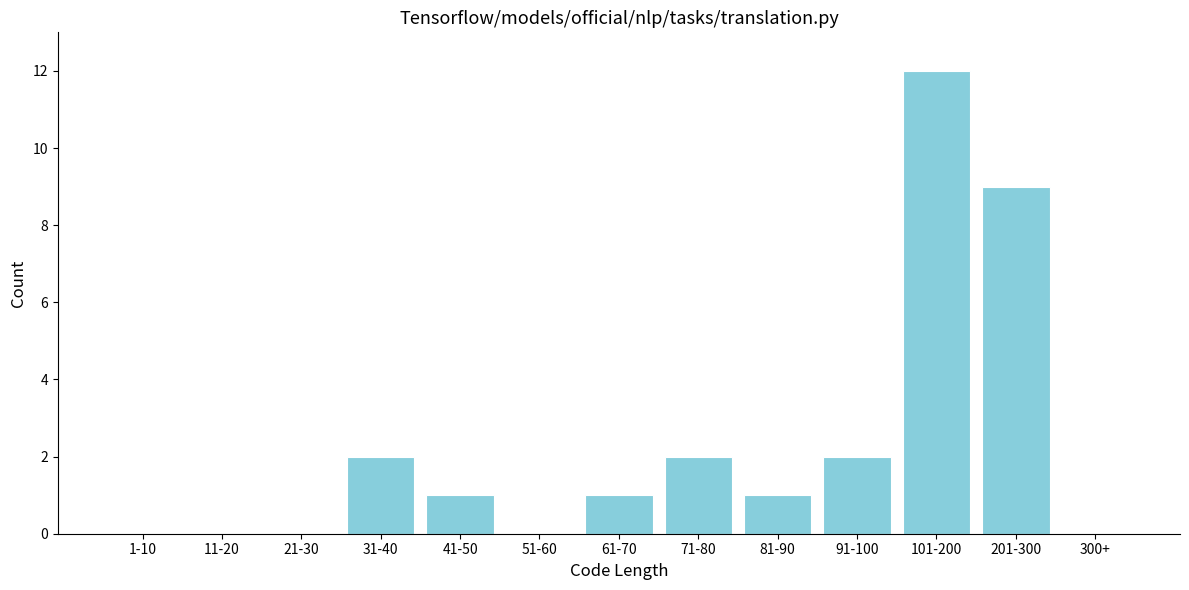

Reading right to left, what are all the values shown in this chart?

300+=0	201-300=9	101-200=12	91-100=2	81-90=1	71-80=2	61-70=1	51-60=0	41-50=1	31-40=2	21-30=0	11-20=0	1-10=0